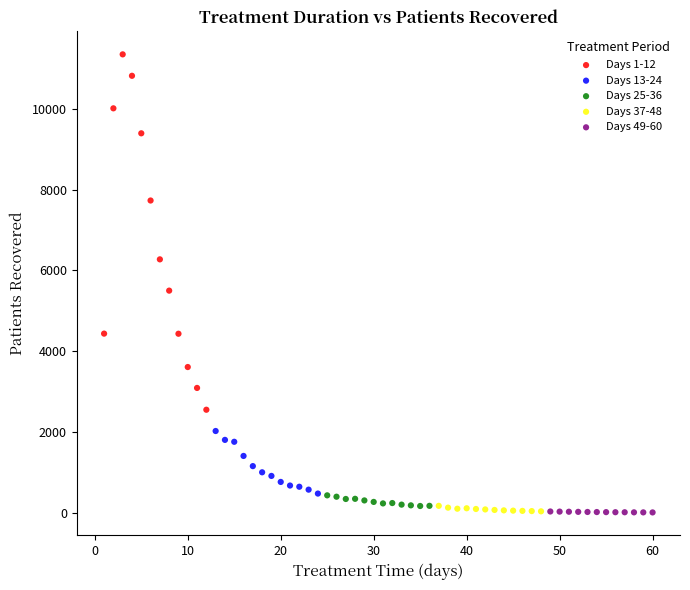

Which series has the largest Y range (max minus min)?

Days 1-12